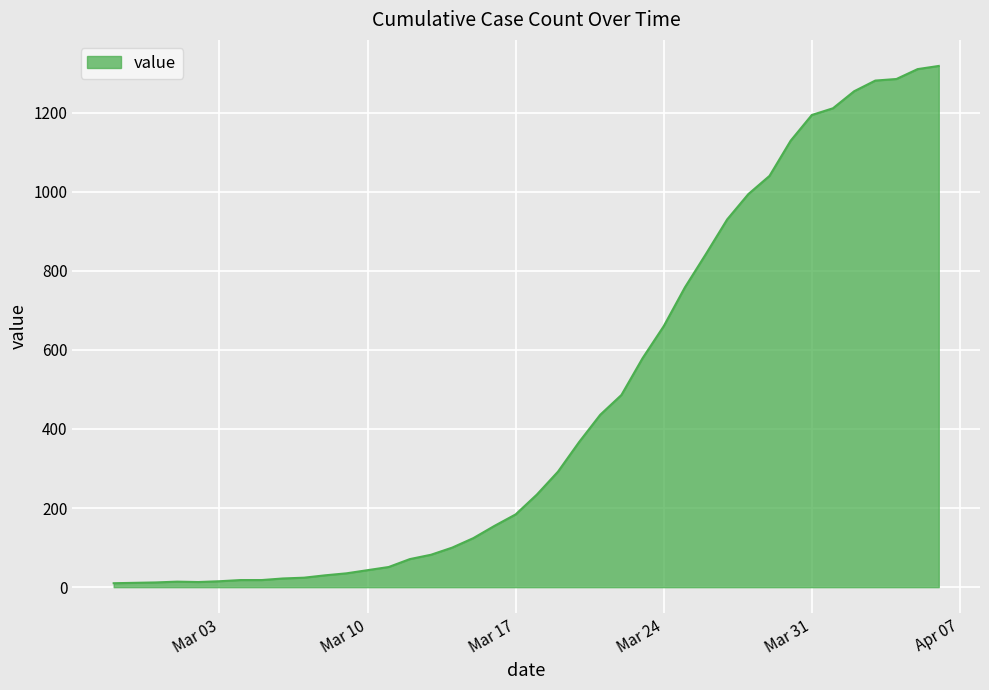

What is the maximum value shown in the chart?

1318